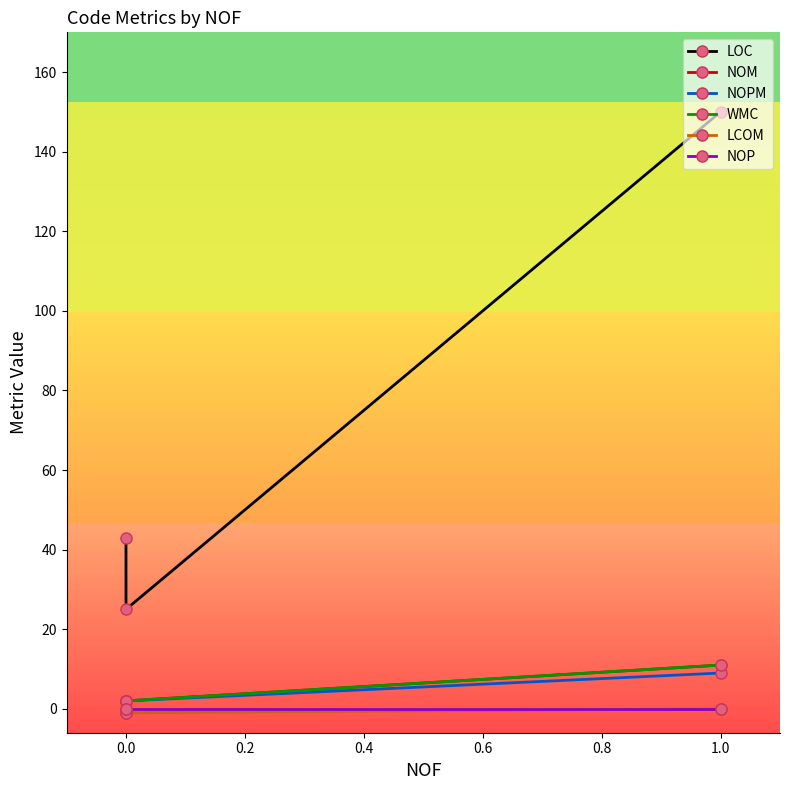

What is the average value of the WMC series?

5